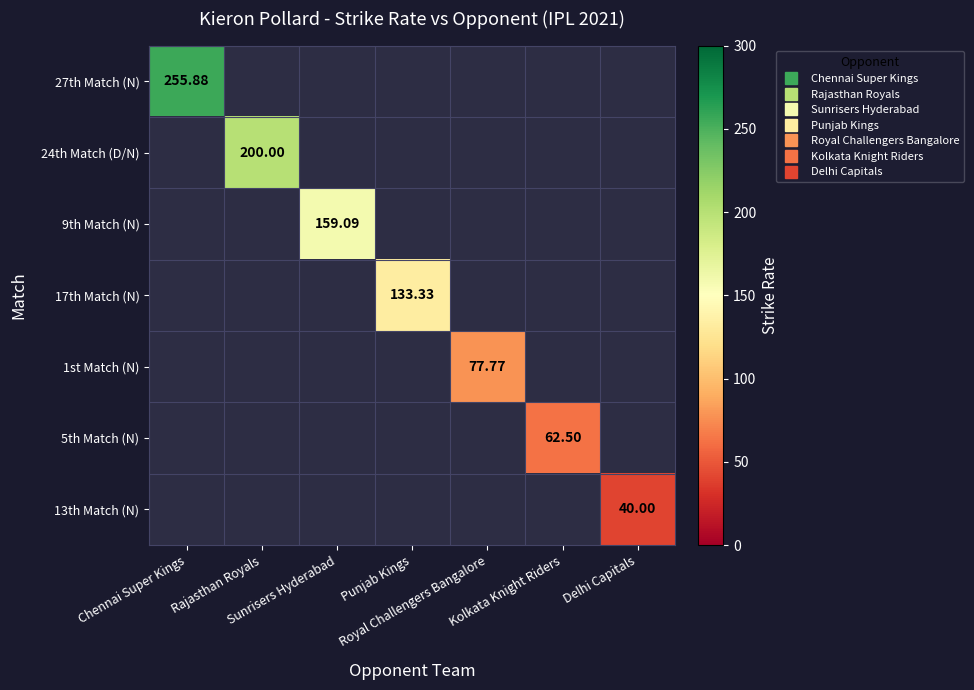

Rank the series by their maximum value, from highest to lowest.

27th Match (N), 24th Match (D/N), 9th Match (N), 17th Match (N), 1st Match (N), 5th Match (N), 13th Match (N)